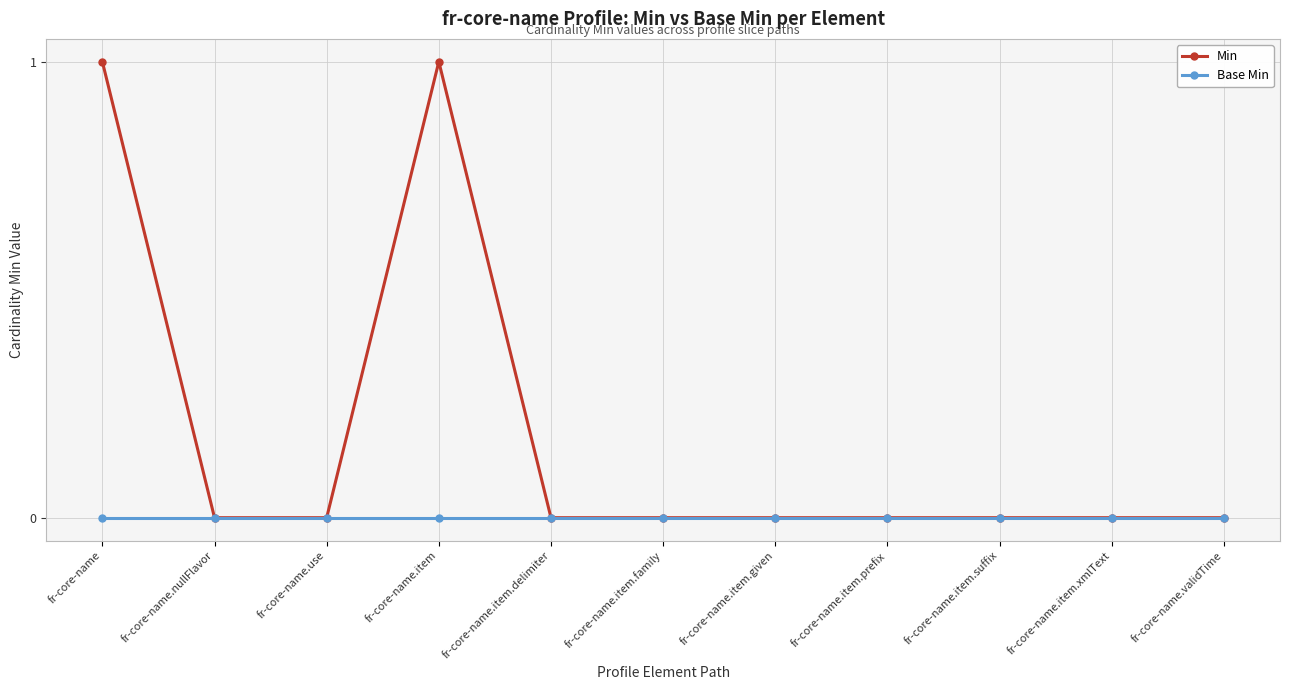

What is the label of the 9th point from the right?

fr-core-name.use